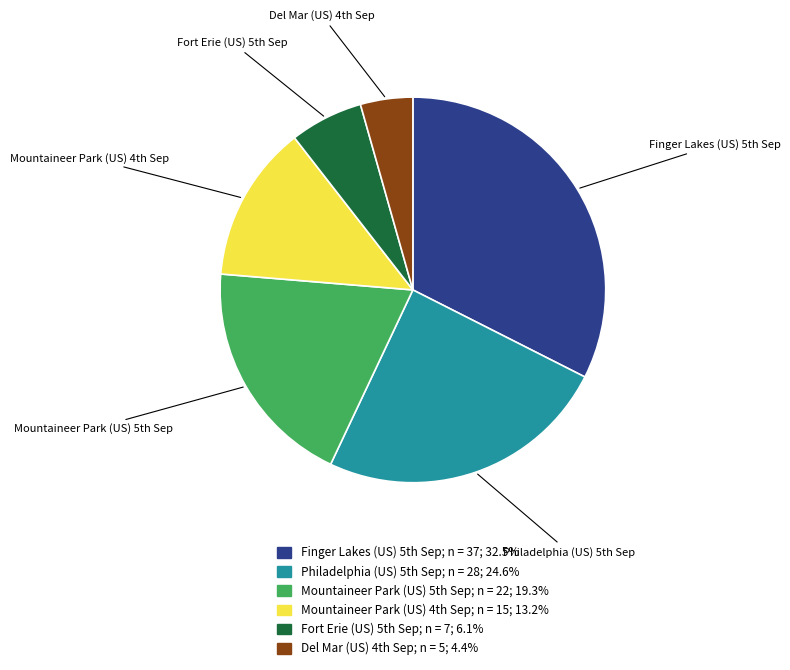

Which category has the smallest portion of the pie?

Del Mar (US) 4th Sep